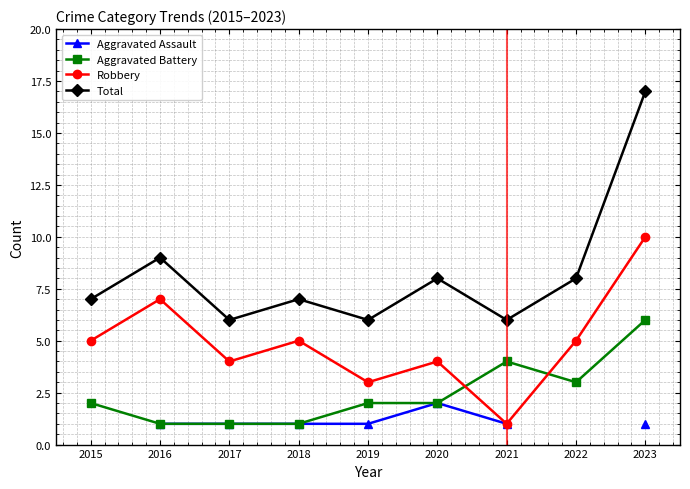

The value of Total at 2019 is 9.4. True or false?

False